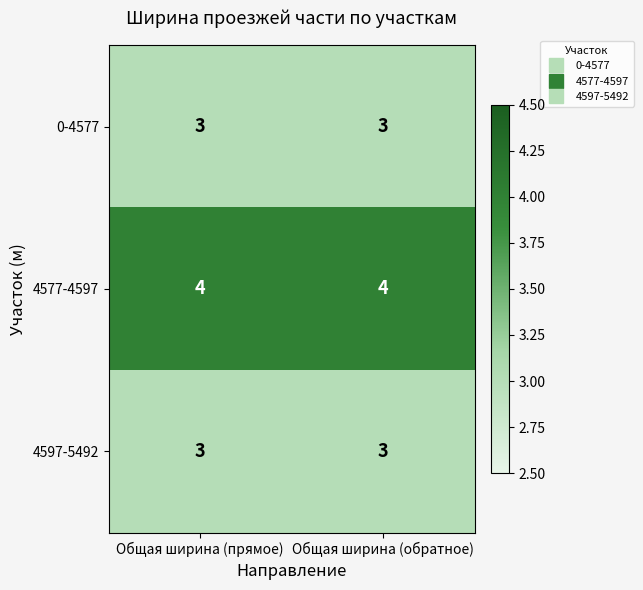

What is the sum of the 0-4577 values at Общая ширина (прямое) and Общая ширина (обратное)?

6